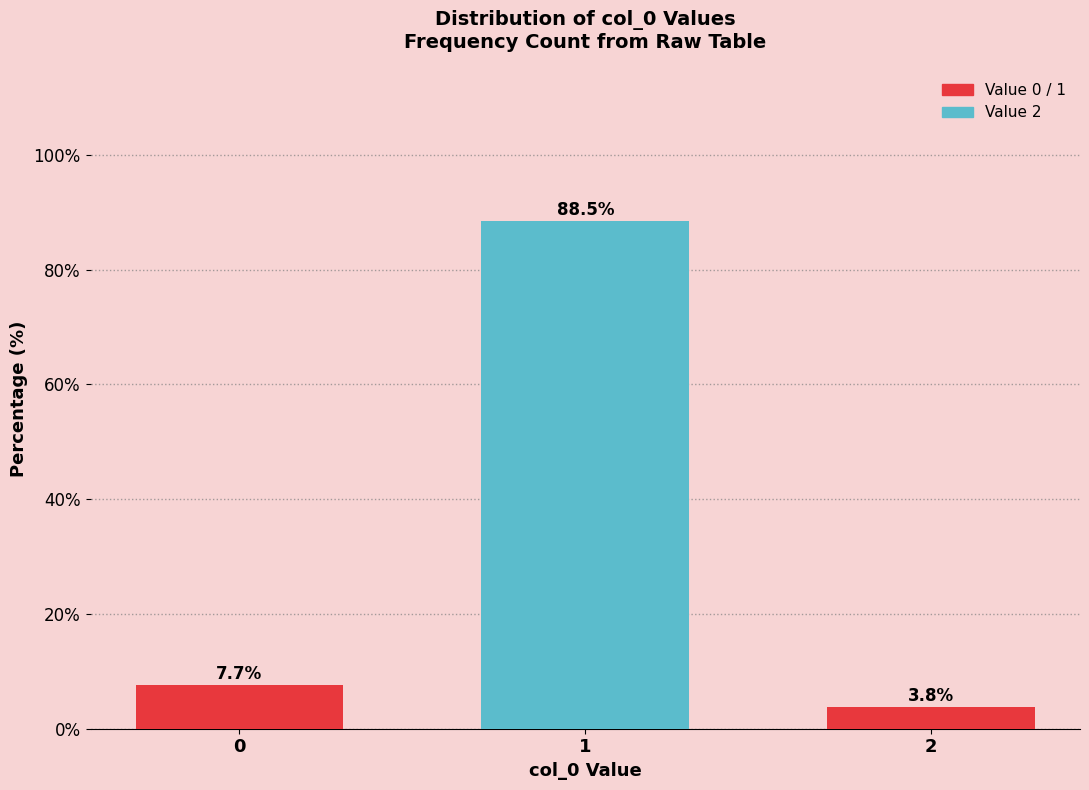

Reading left to right, what are all the values shown in this chart?

0=7.7	1=88.5	2=3.8